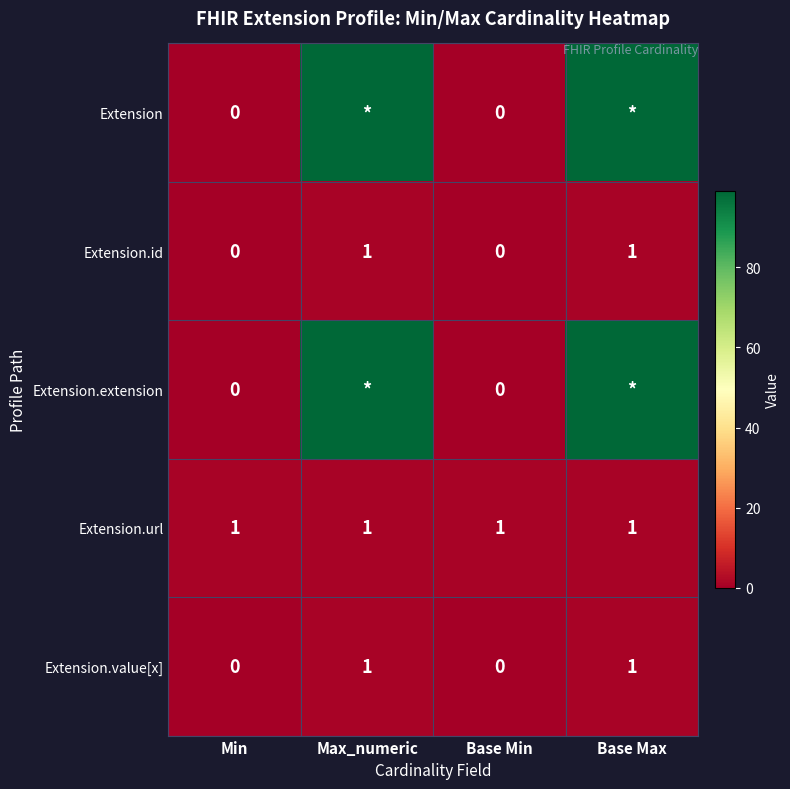

How many Extension.id values are between 0 and 1?

4